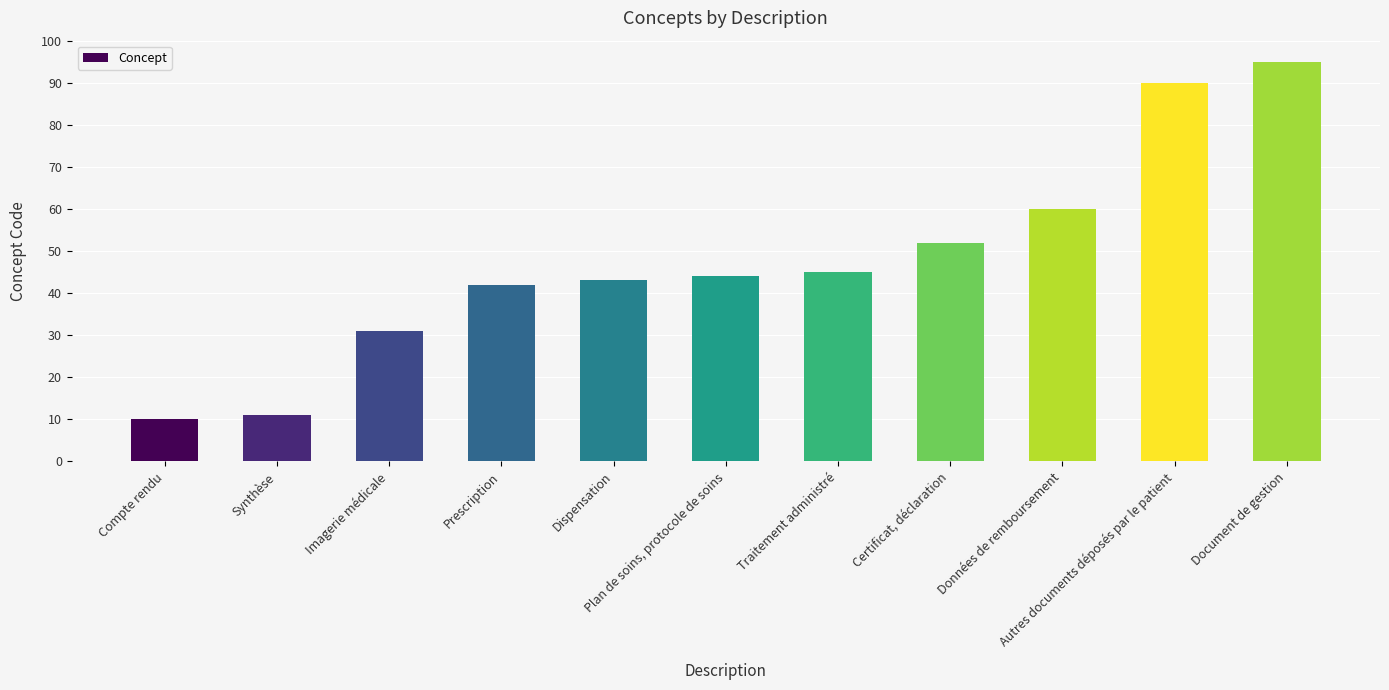

What is the label of the 1st bar from the right?

Document de gestion